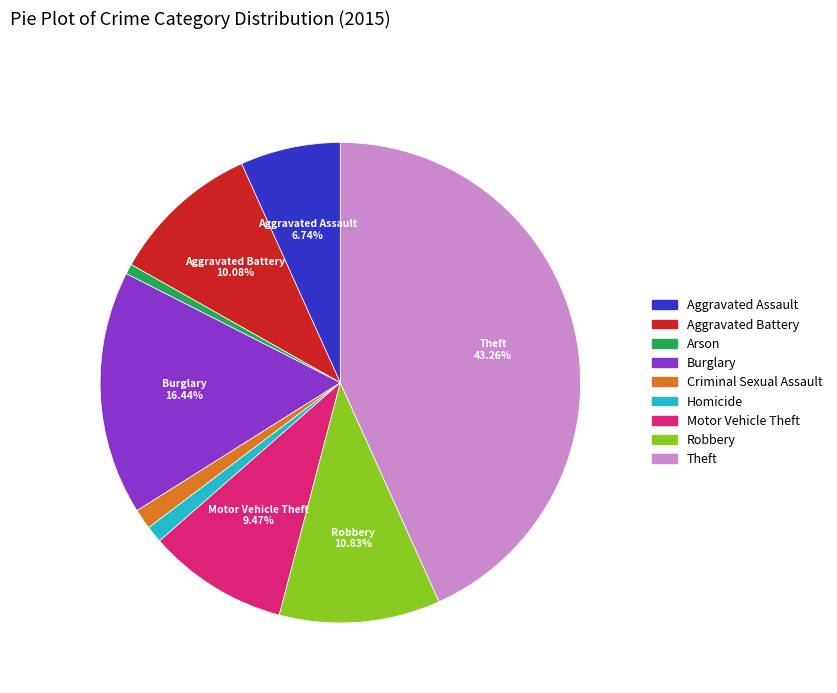

To the nearest percent, what percentage of the pie is Arson?

1%